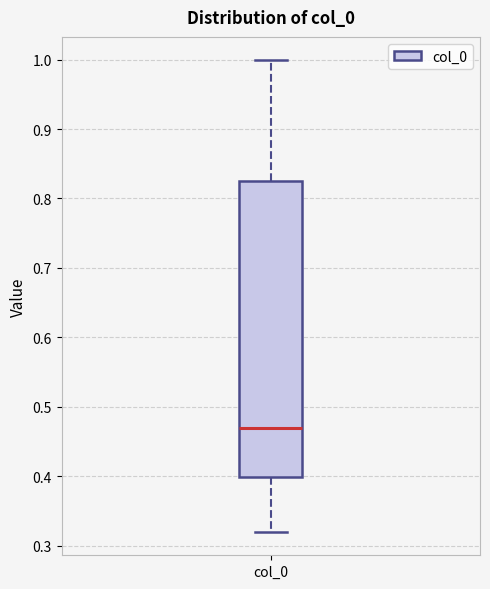

Where does the upper whisker of the box for col_0 end on the y-axis? The values are not printed on the chart, so give them approximately, as read against the axis.

1.00